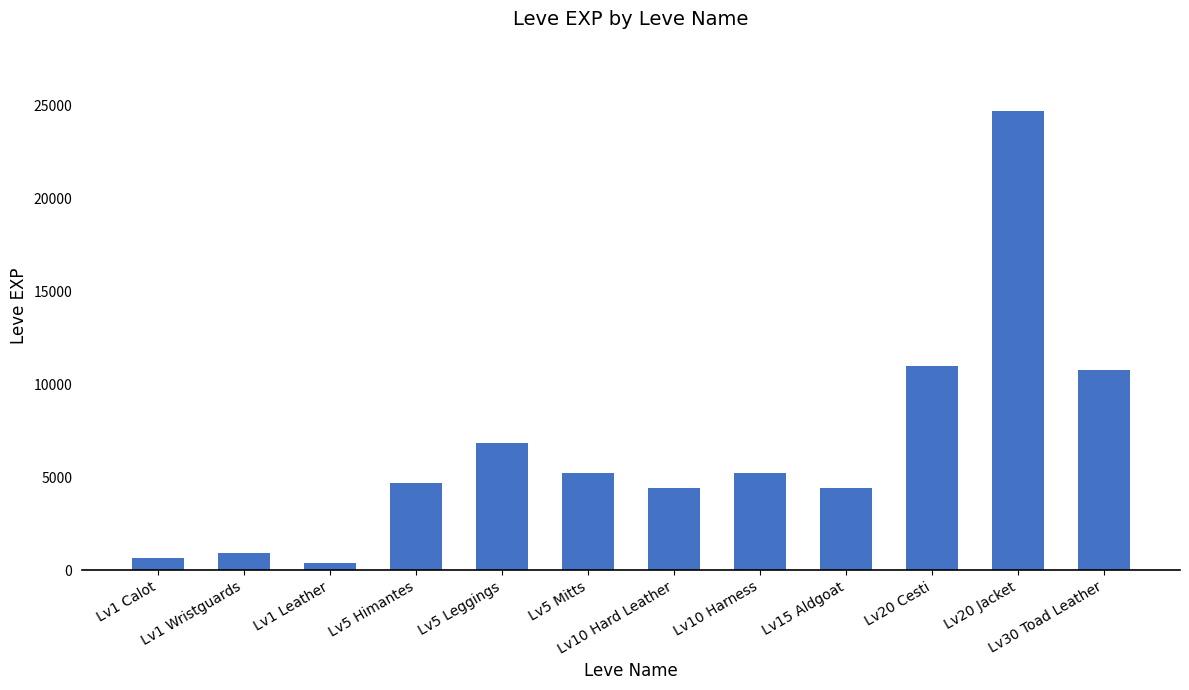

What is the greatest value displayed?

24710